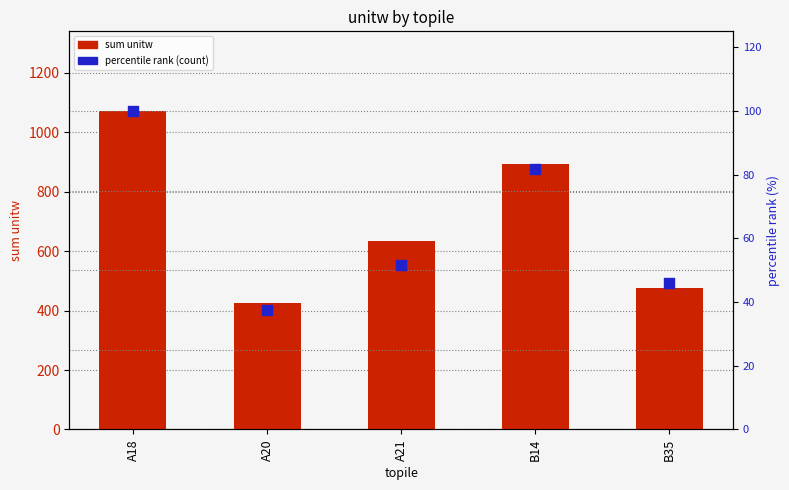

At which category is the sum across all series the highest?

A18